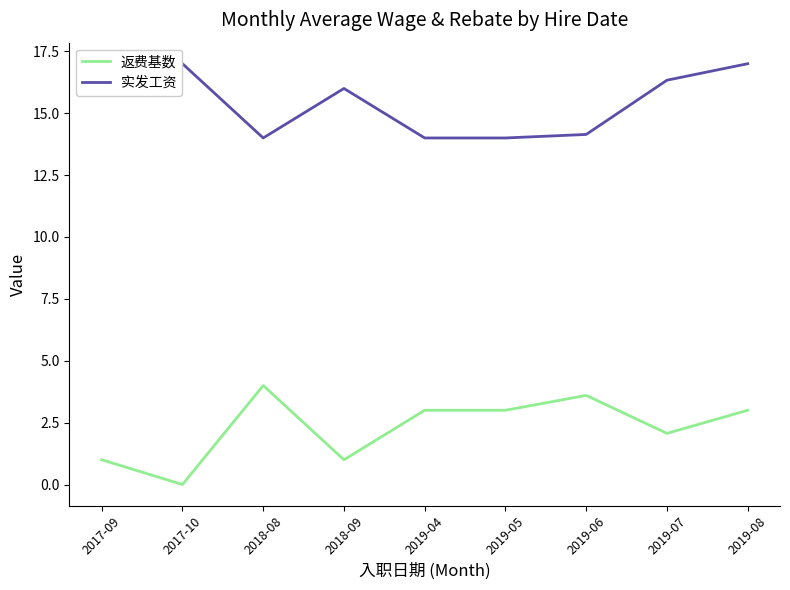

What position from the left is 2019-05?

6